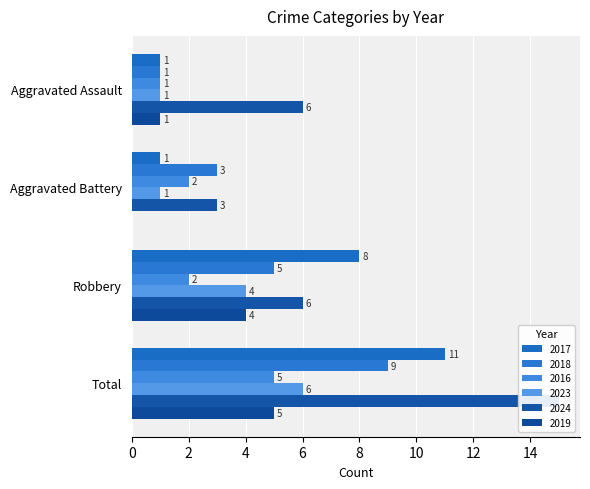

What is the average value of the 2024 series?

8